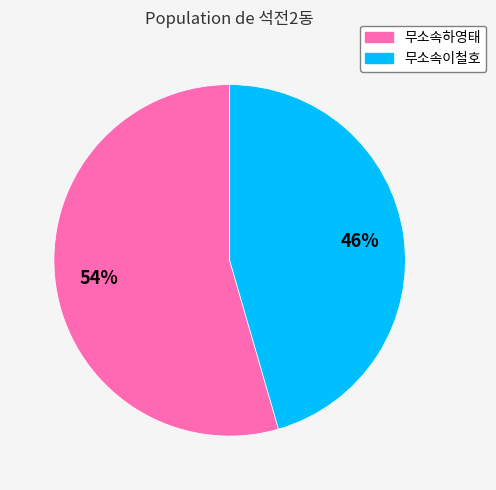

Is the sum of 무소속하영태 and 무소속이철호 greater than half?

Yes